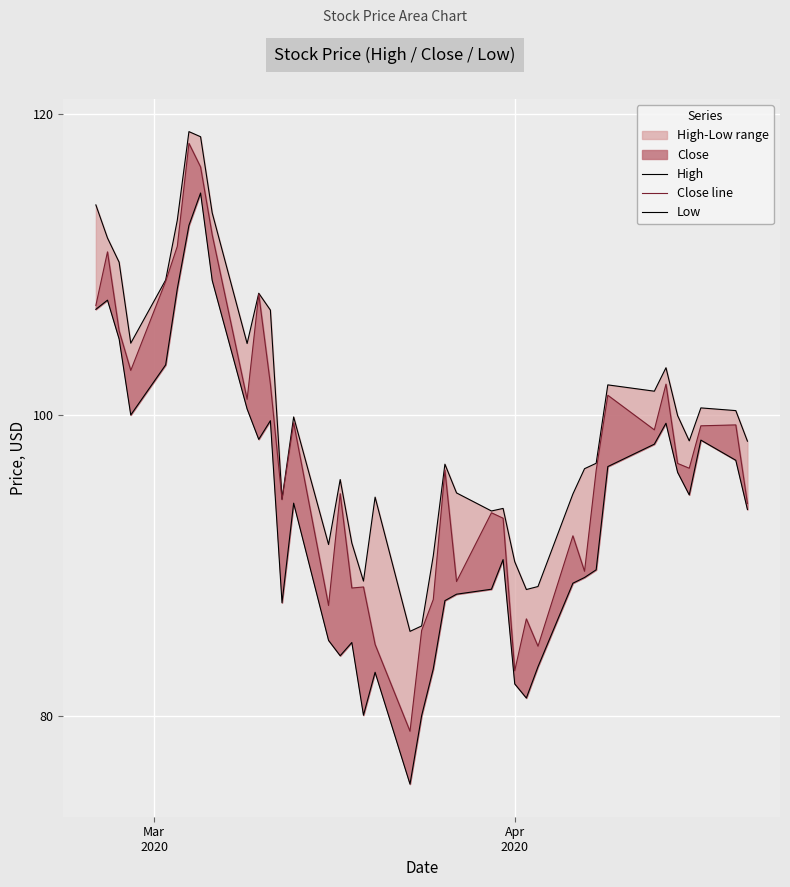

True or false: Close line and Low intersect in this chart.

False